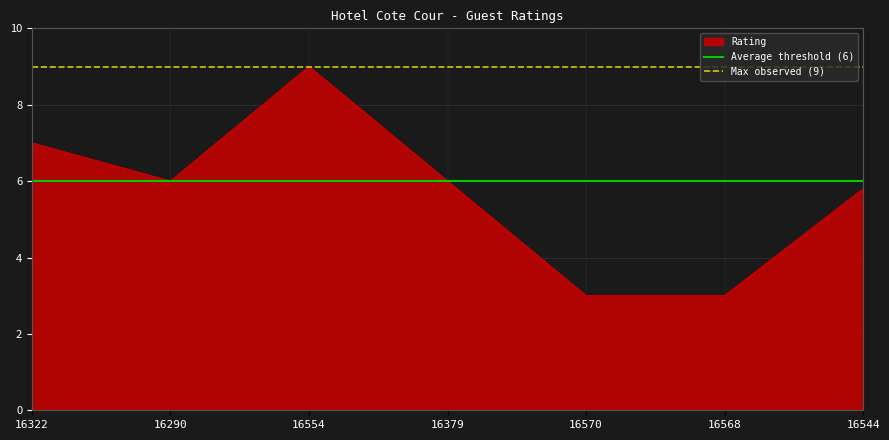

Which has a higher value, 16322 or 16290?

16322